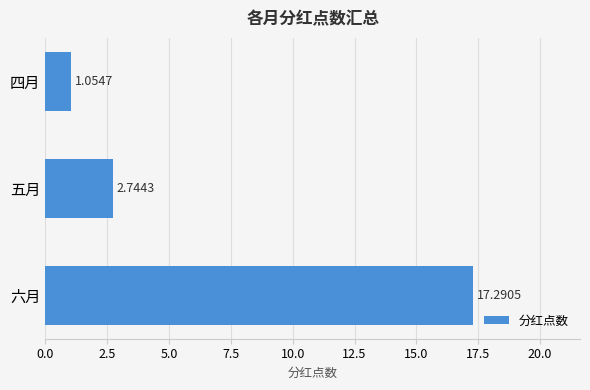

Which category has the highest value across all series?

六月